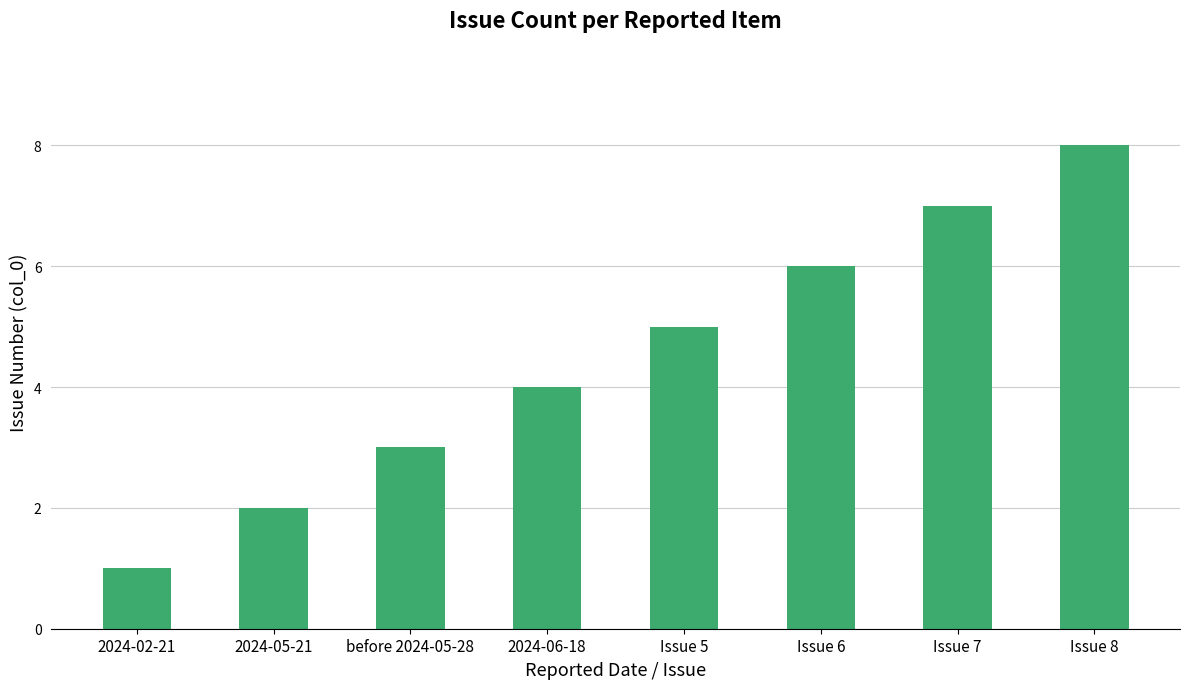

Where is the data nearest to the value 4?

2024-06-18